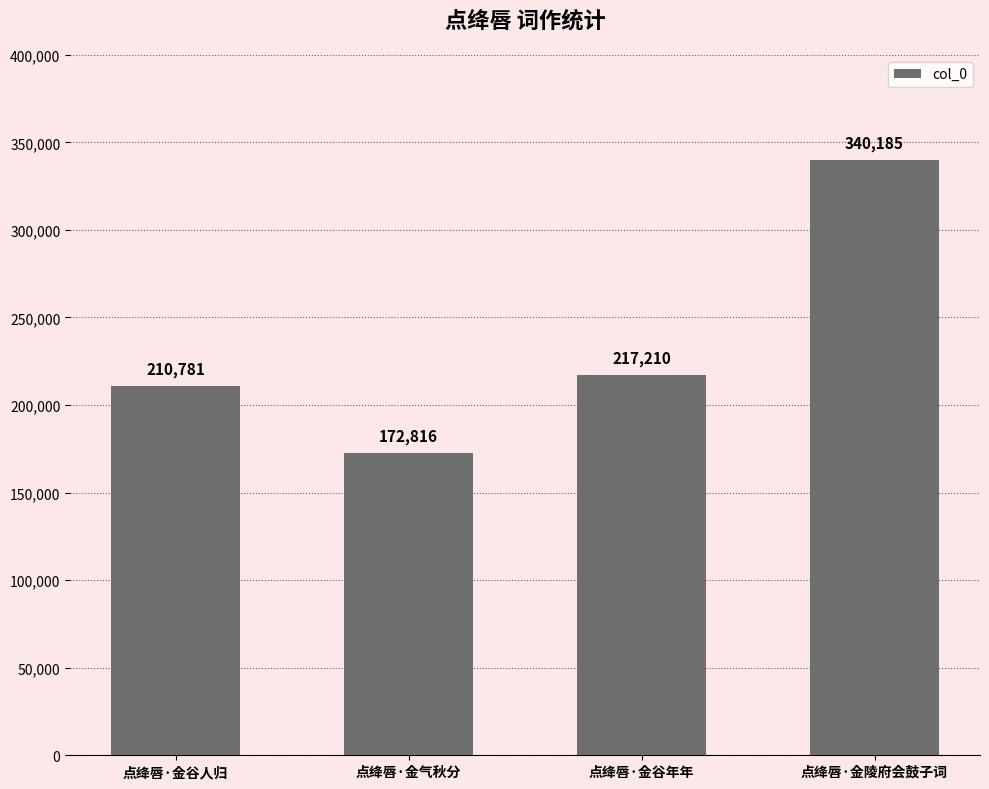

What is the average value?

235248